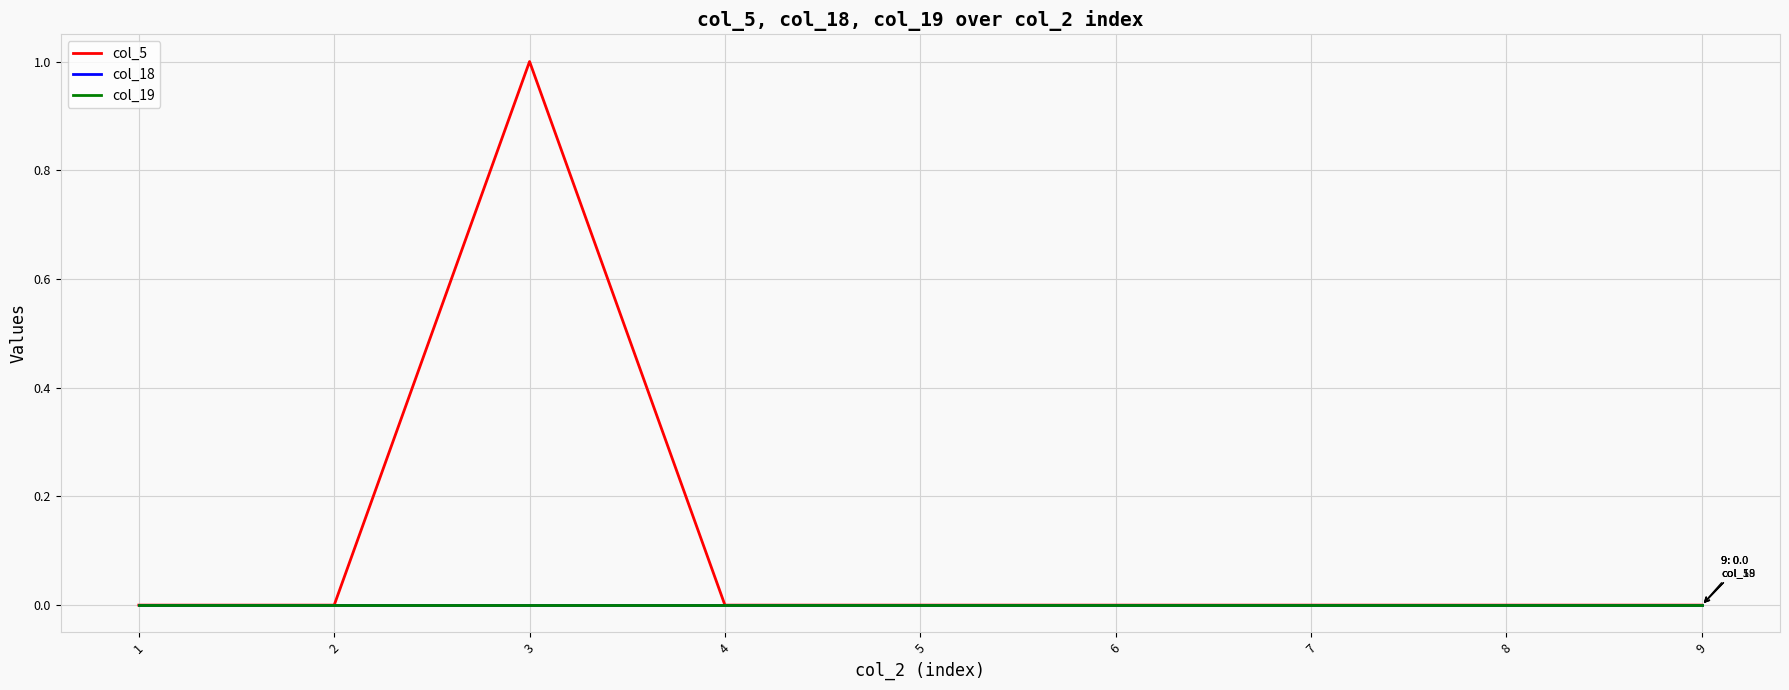

Is it true that col_18 equals 0 at 8?

True